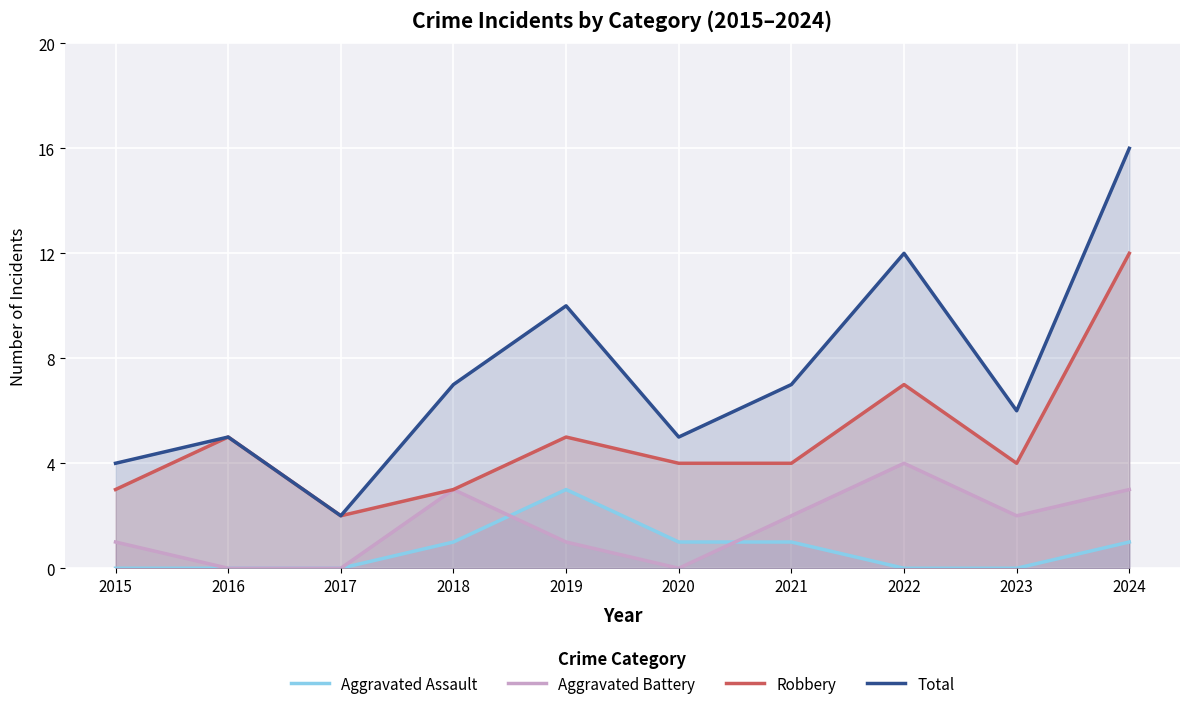

How many lines are shown in the chart?

4